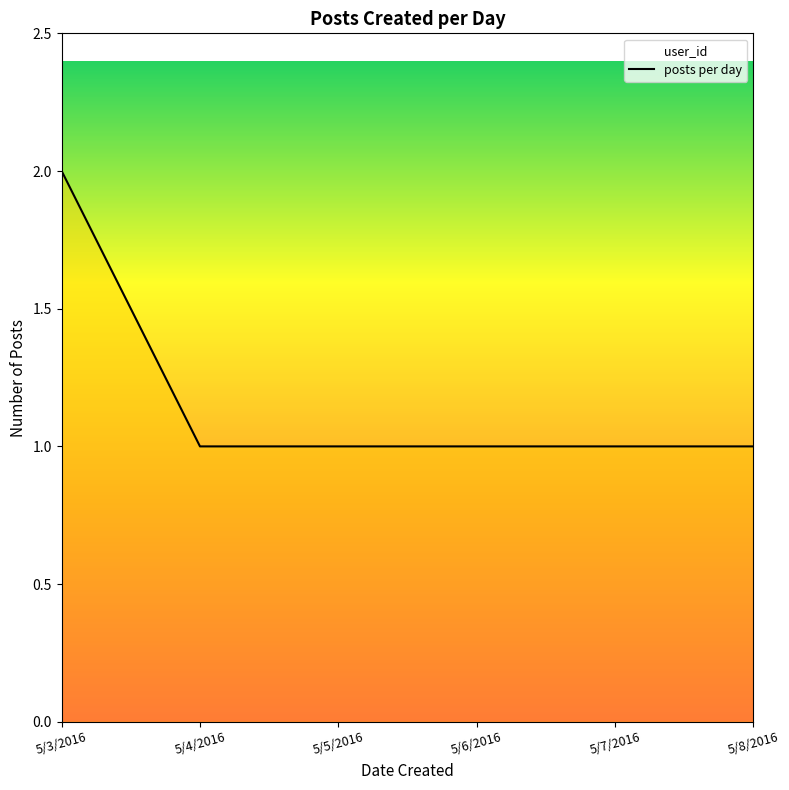

The value at 5/7/2016 is 1. True or false?

True